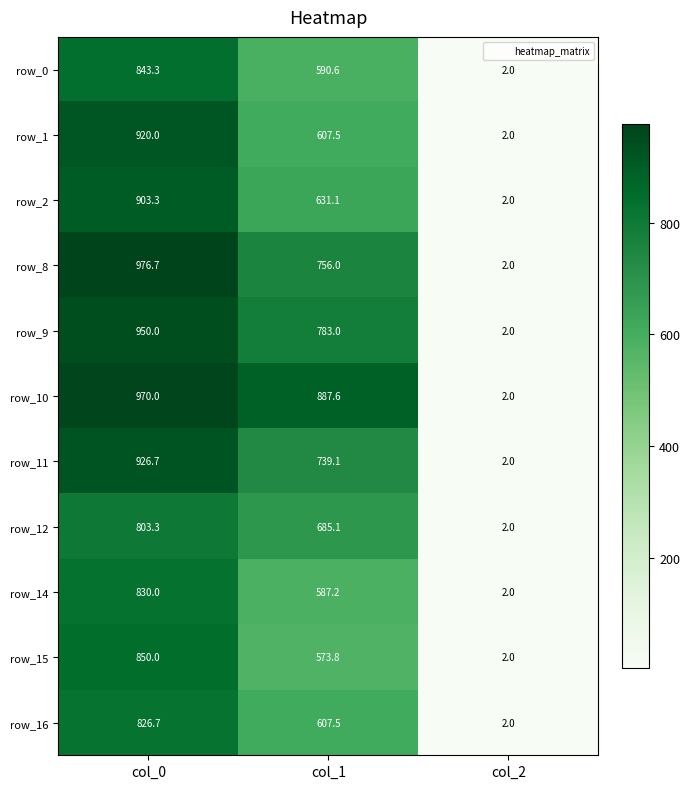

What is the average value of the row_9 series?

578.3